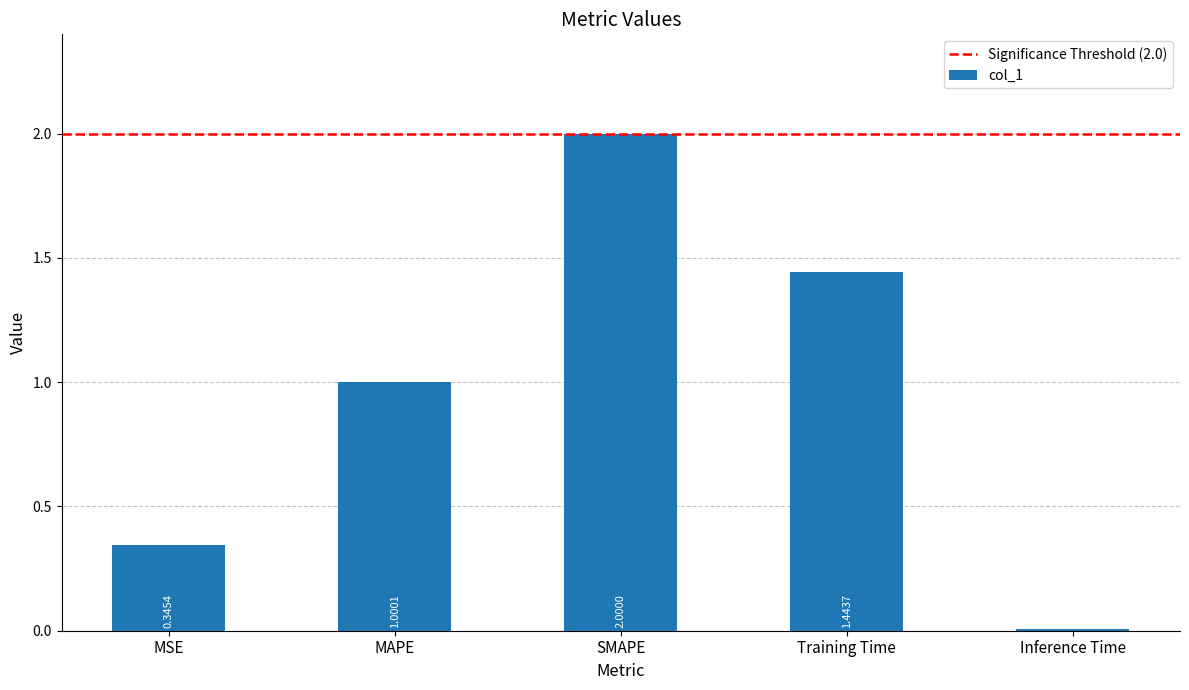

How many data points are less than 1?

2